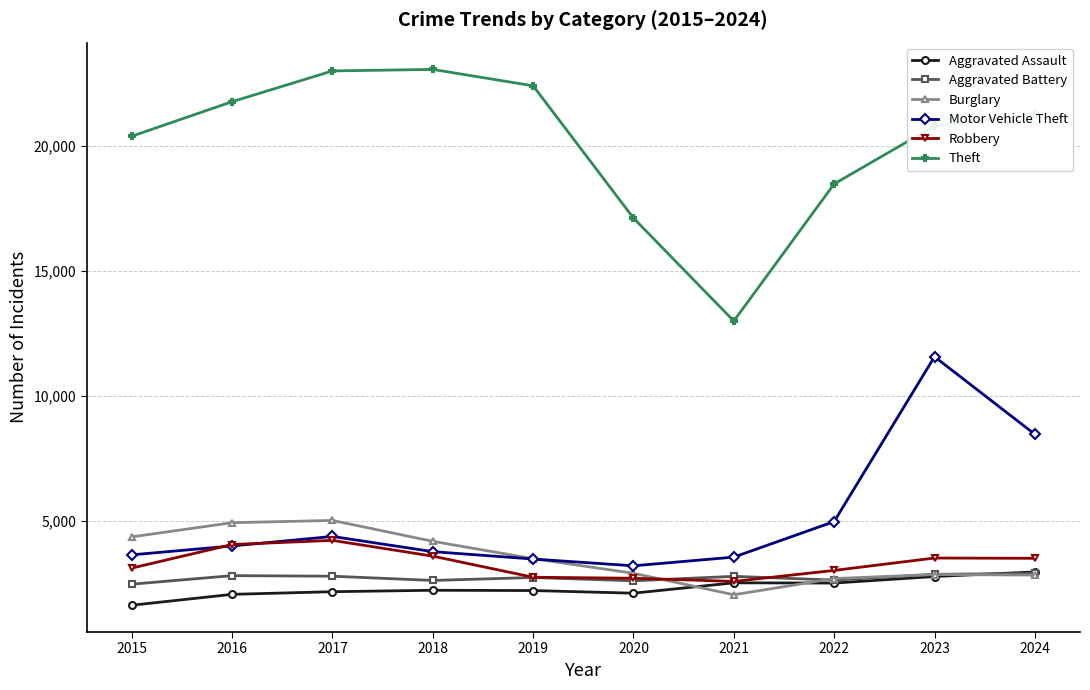

How many series are shown in this chart?

6